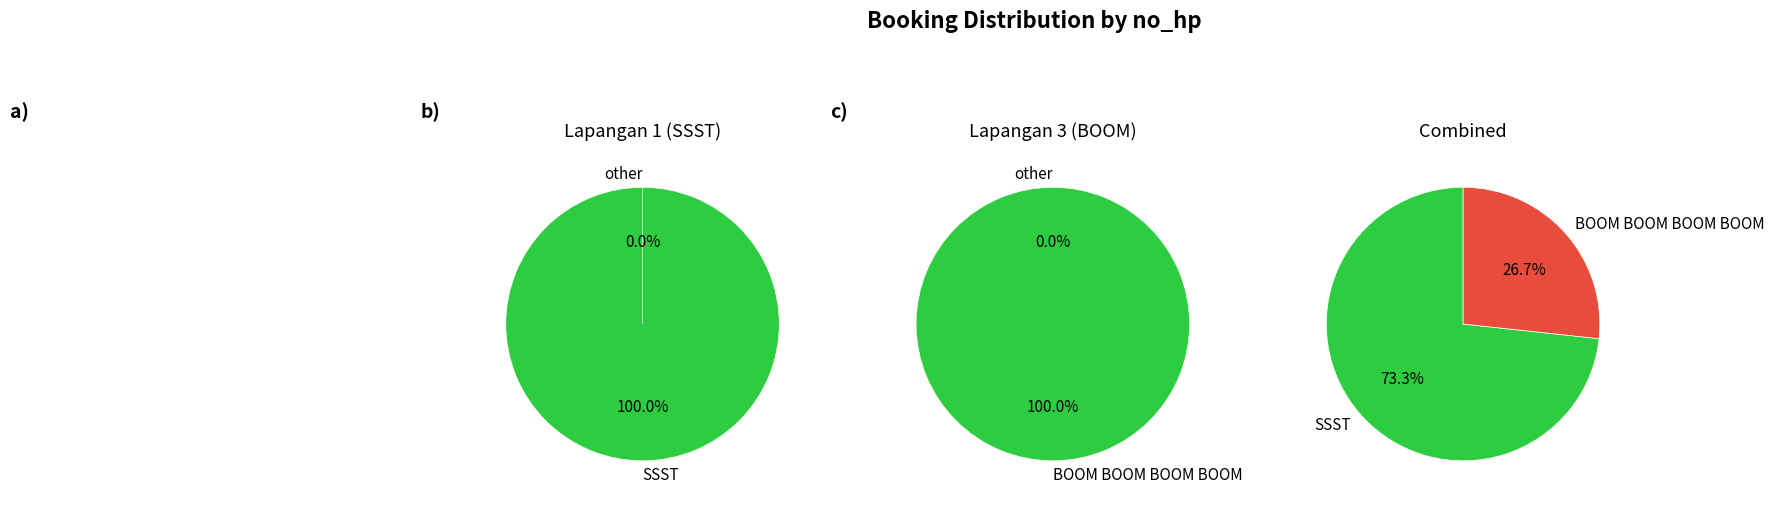

Rank the categories by value from highest to lowest.

SSST, BOOM BOOM BOOM BOOM